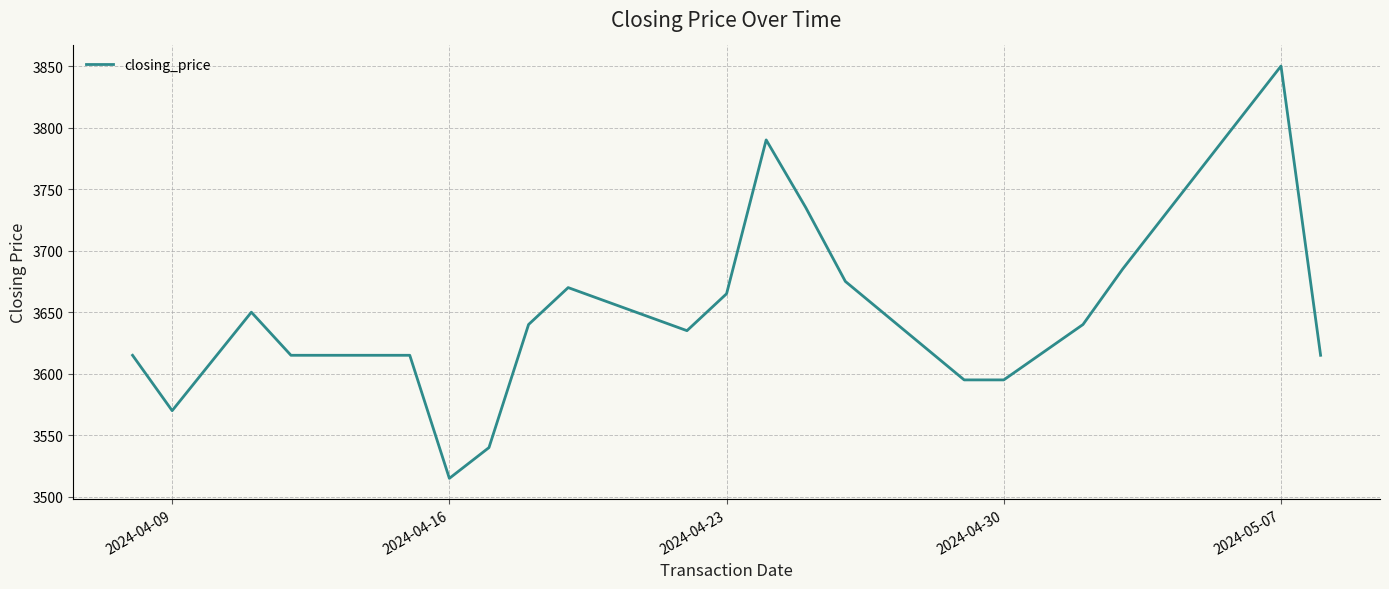

What is the maximum value shown in the chart?

3850